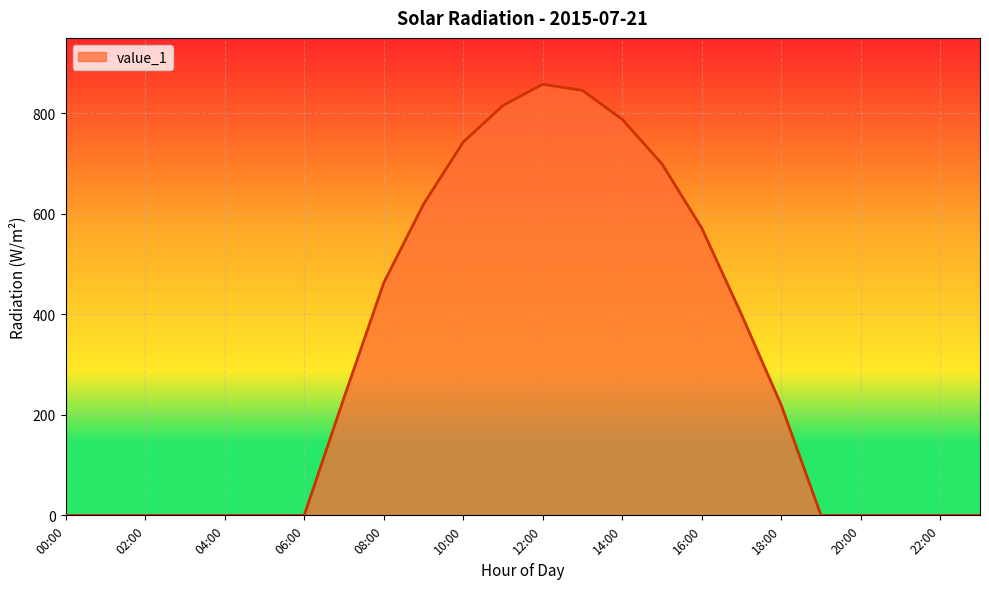

What is the greatest value displayed?

857.8